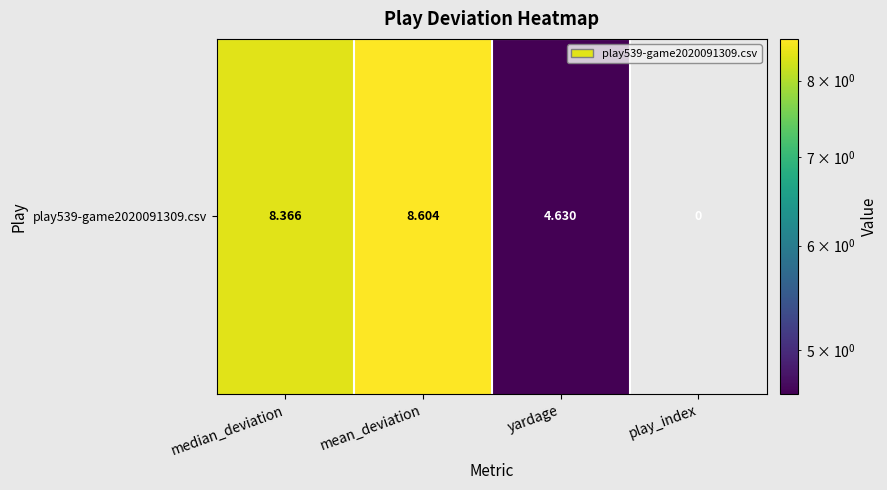

What is the ratio of the value at median_deviation to the value at yardage?

1.8